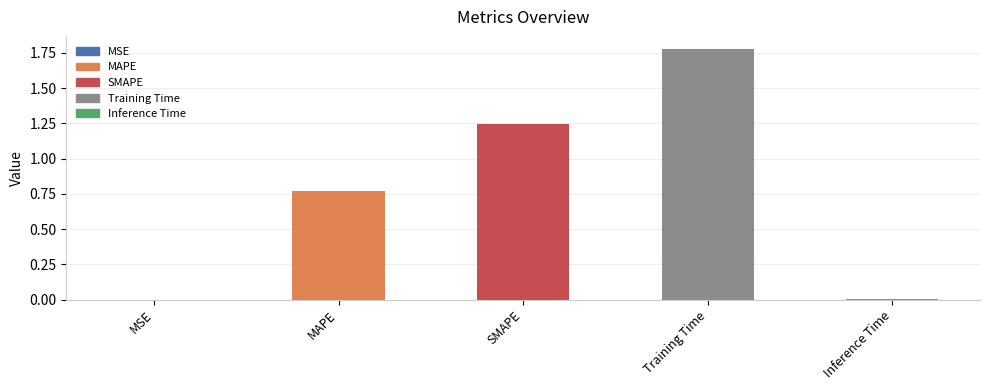

What is the change in value from SMAPE to Training Time?

+0.5